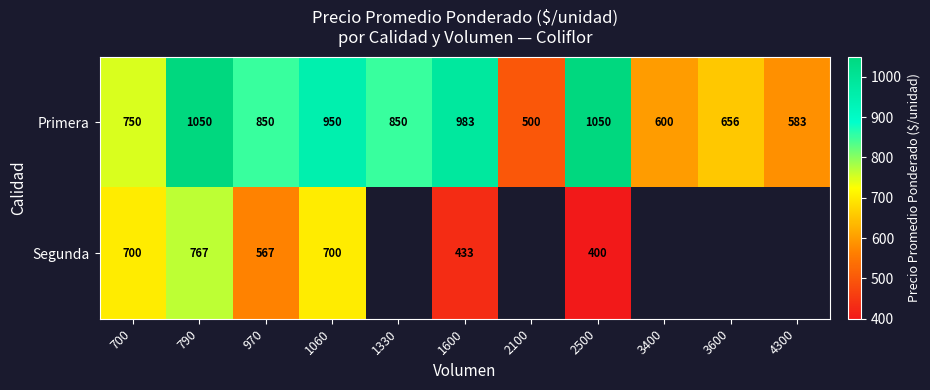

Rank the series at 1060 from lowest to highest value.

Segunda, Primera